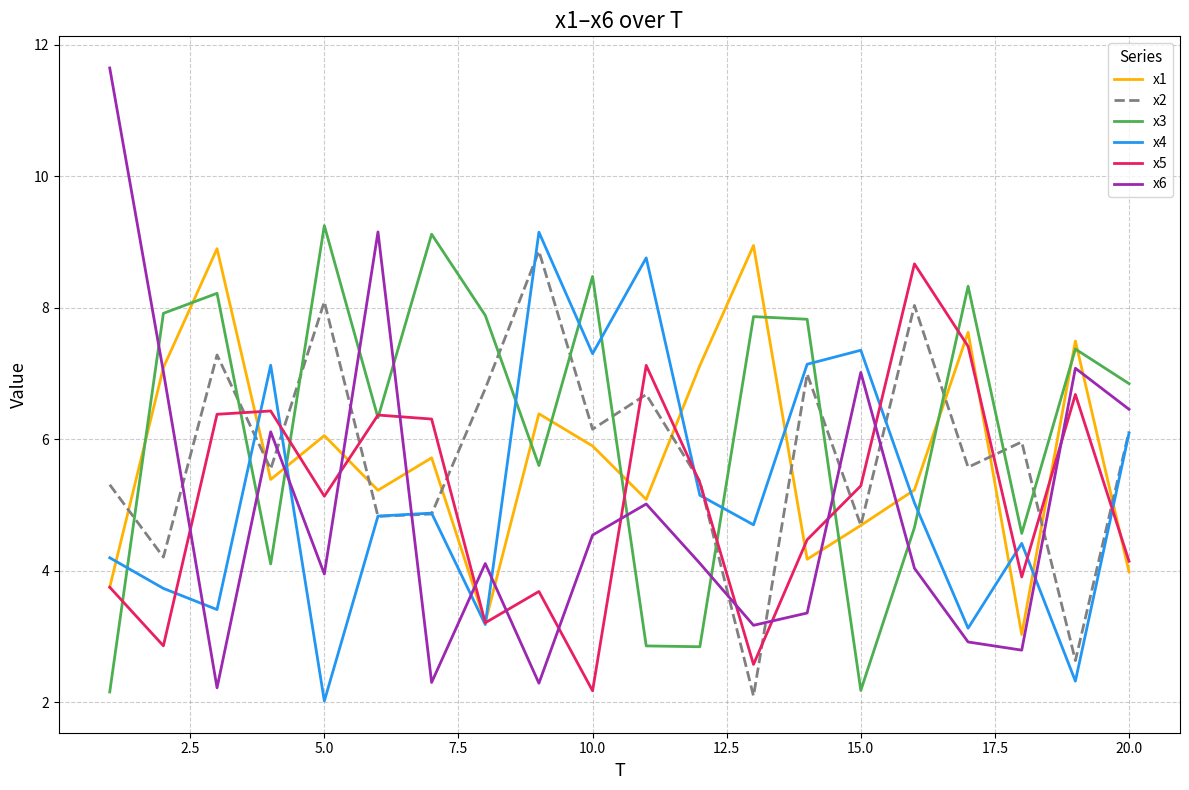

What are all the series names shown in the legend?

x1, x2, x3, x4, x5, x6